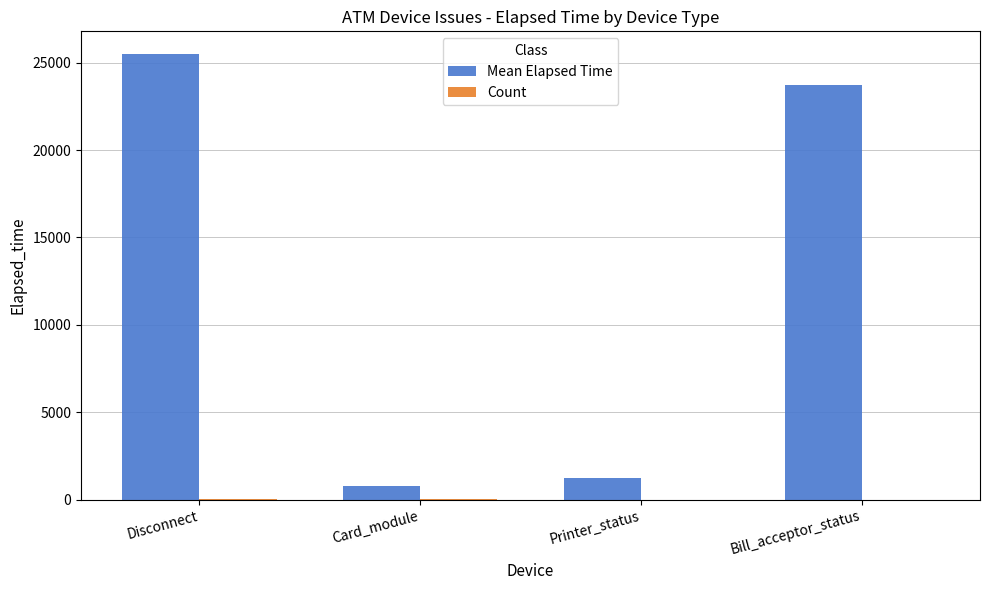

Which series changed the most between Disconnect and Printer_status?

Mean Elapsed Time